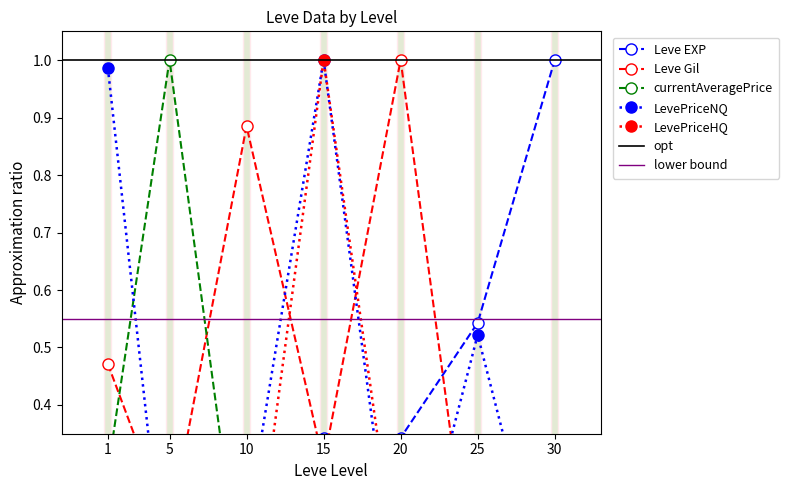

At which category is the sum across all series the highest?

15